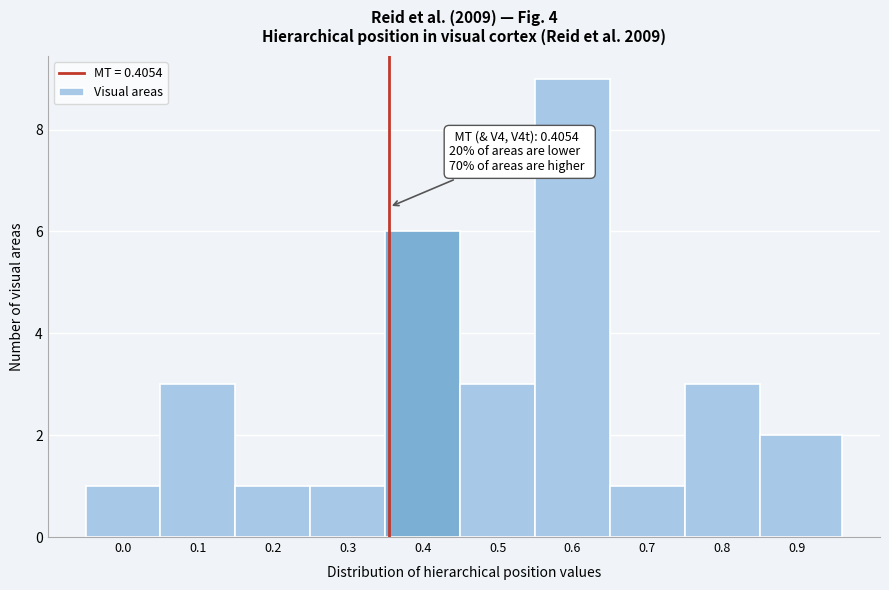

Reading left to right, transcribe all the data shown in this chart.

0.0=1	0.1=3	0.2=1	0.3=1	0.4=6	0.5=3	0.6=9	0.7=1	0.8=3	0.9=2